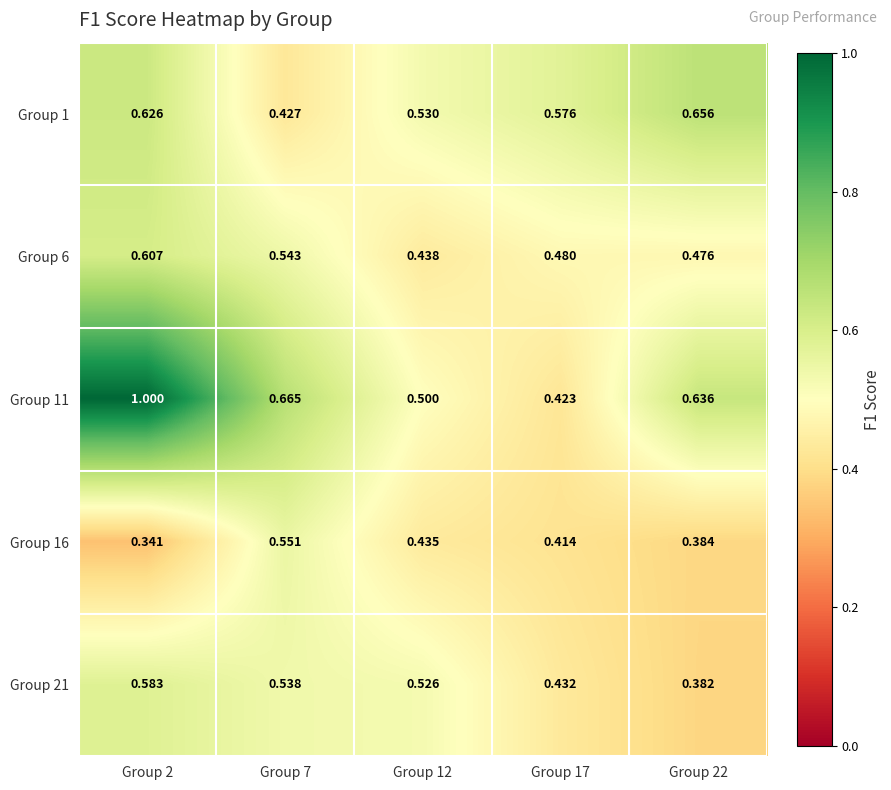

Is the value of Group 11 at Group 17 greater than the value of Group 6 at Group 17?

No